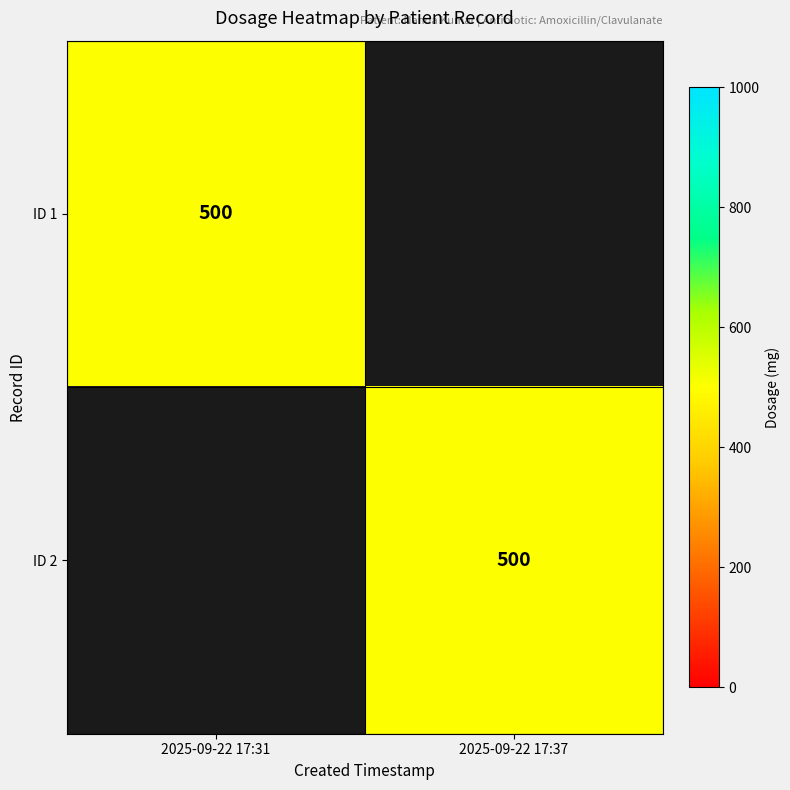

Is it true that ID 2 equals 500 at 2025-09-22 17:37?

True